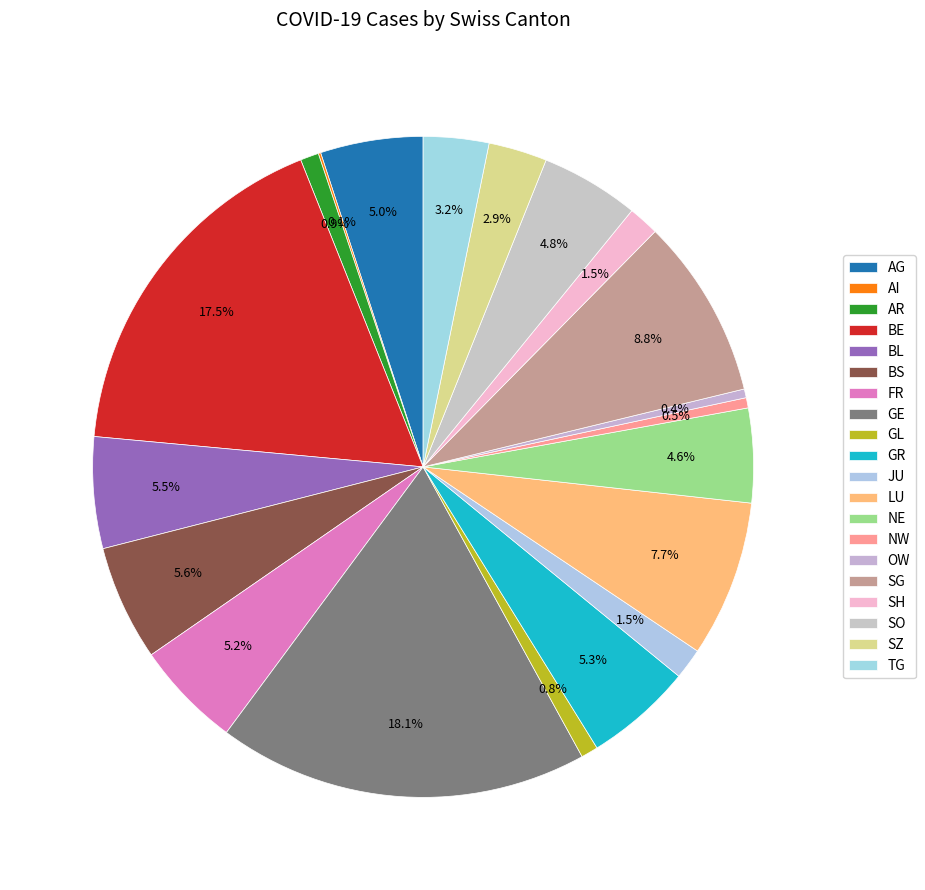

Which slice is the smallest?

AI